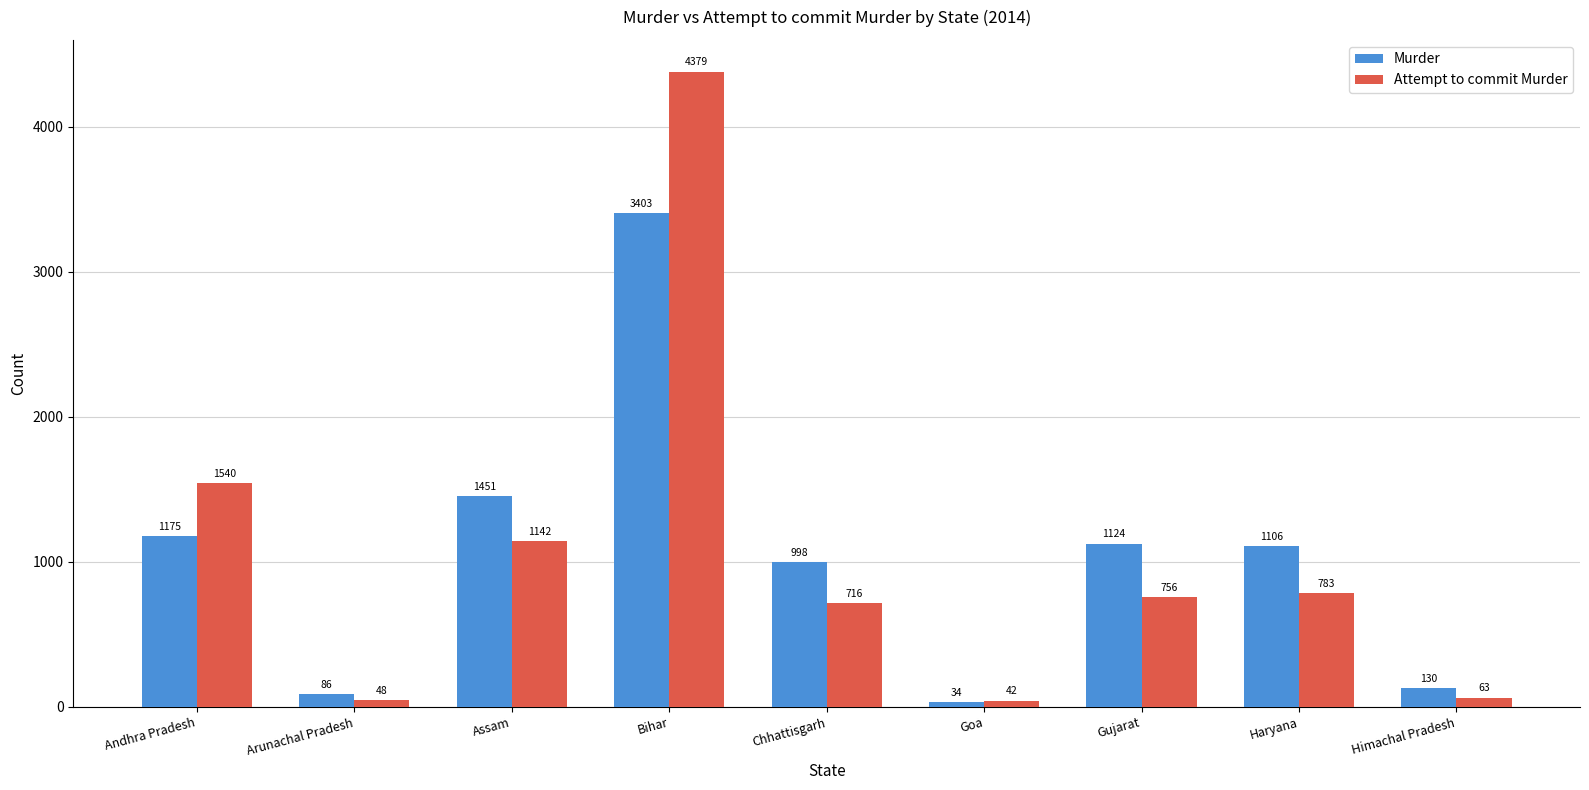

At which label is Murder closest to 1718?

Assam